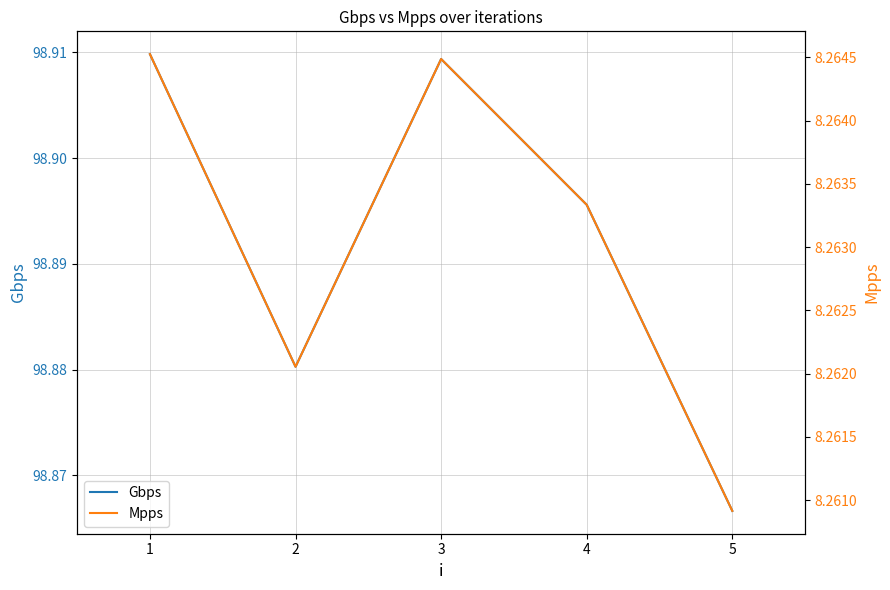

In Gbps, how many points are higher than both neighbors (excluding endpoints)?

1